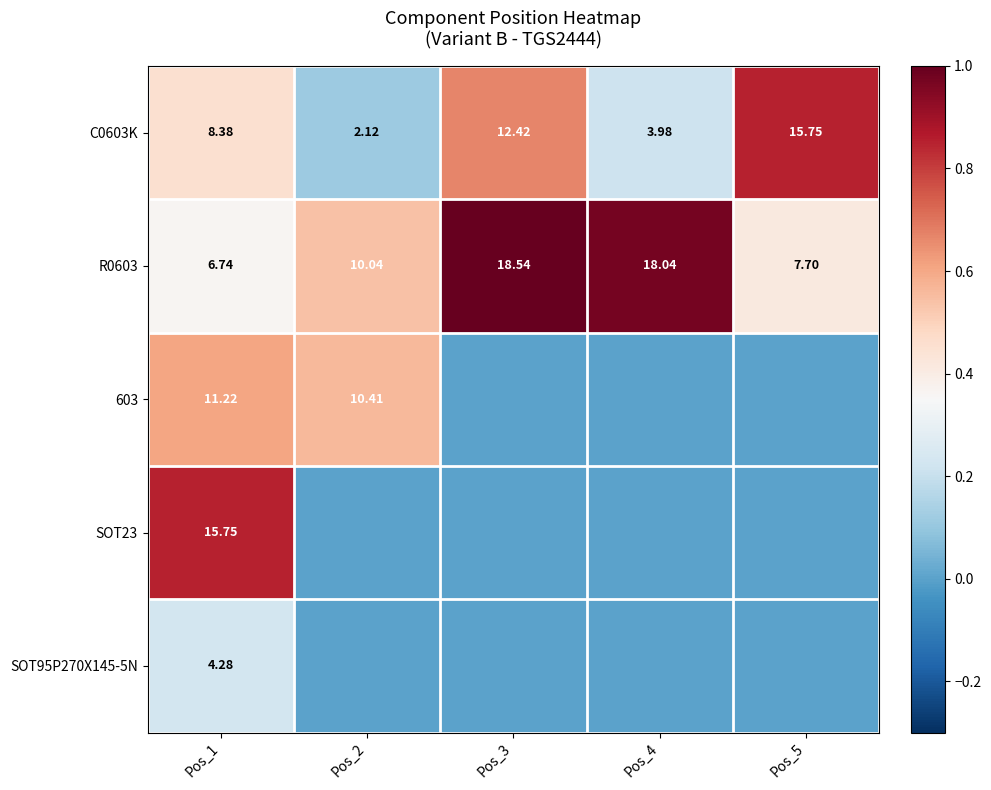

Is the value of C0603K at Pos_3 greater than the value of R0603 at Pos_5?

Yes